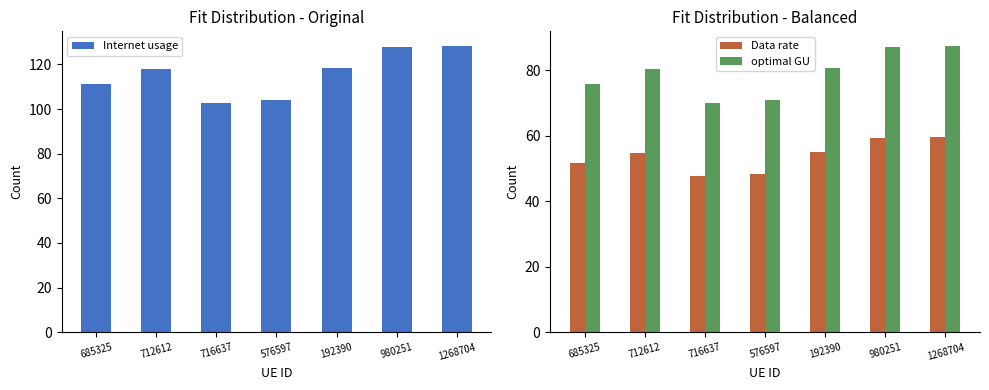

Is it true that optimal GU equals 70.0 at 716637?

True